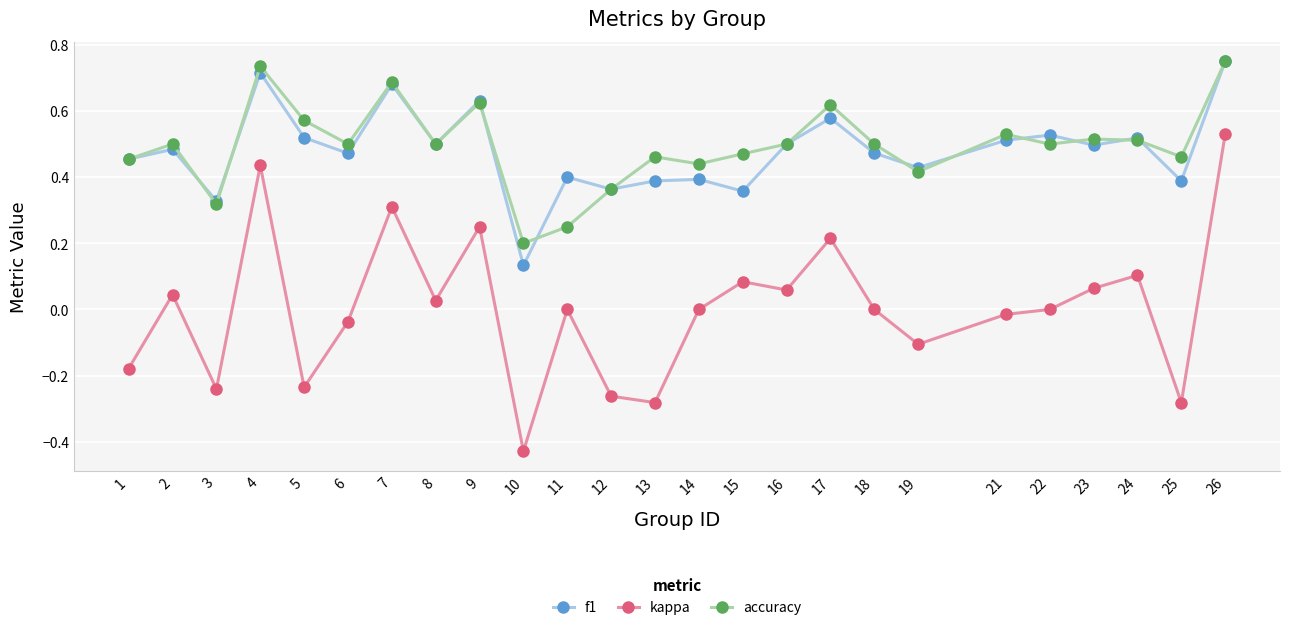

Rank the series at 5 from highest to lowest value.

accuracy, f1, kappa